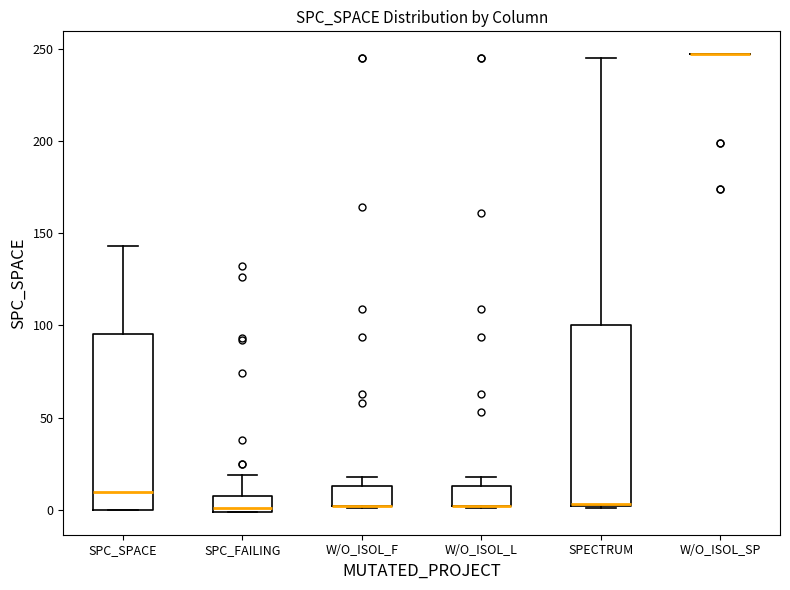

Where is the upper edge of the box for SPC_SPACE on the y-axis? The values are not printed on the chart, so give them approximately, as read against the axis.

95